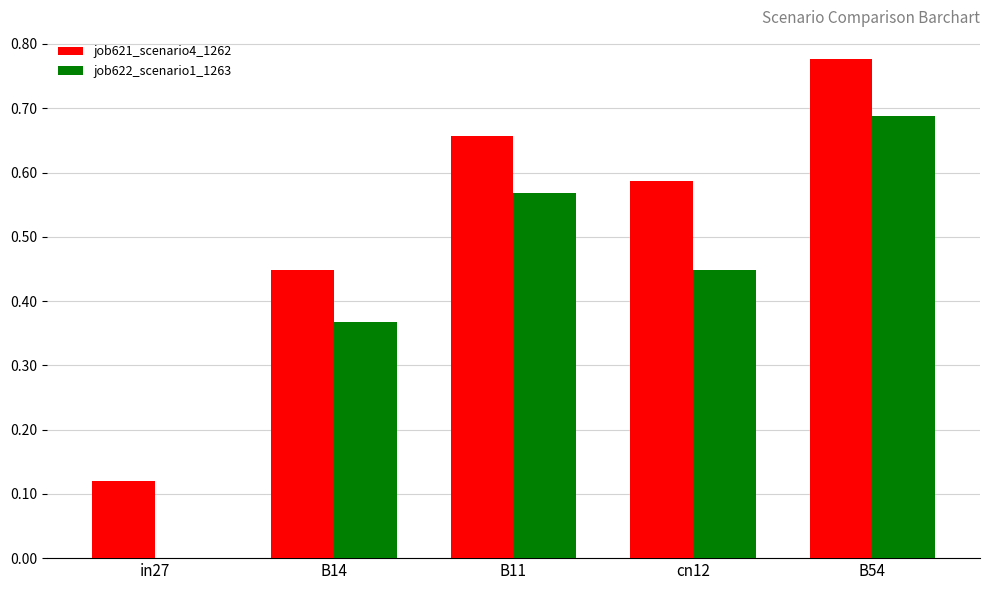

How many distinct data groups are displayed?

2